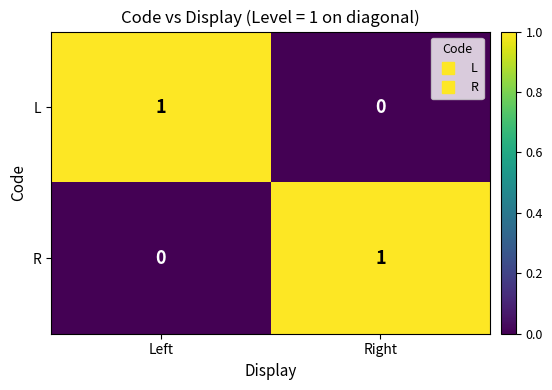

At which label does R reach its minimum?

Left